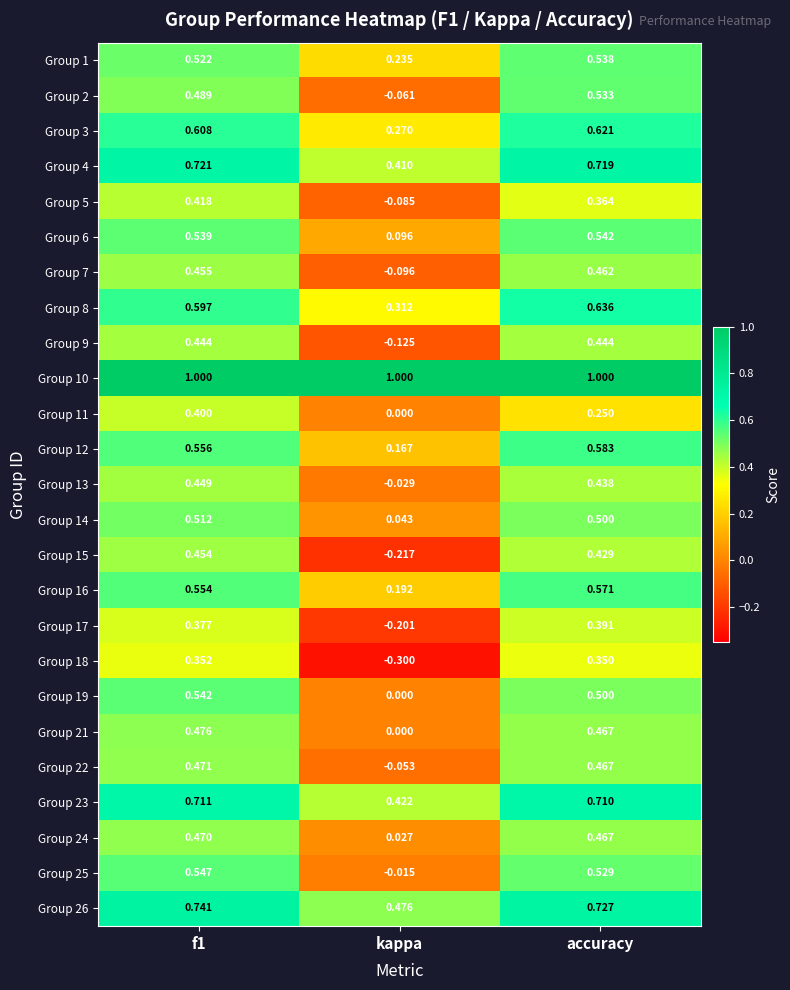

Which series has the largest total across all categories?

Group 10